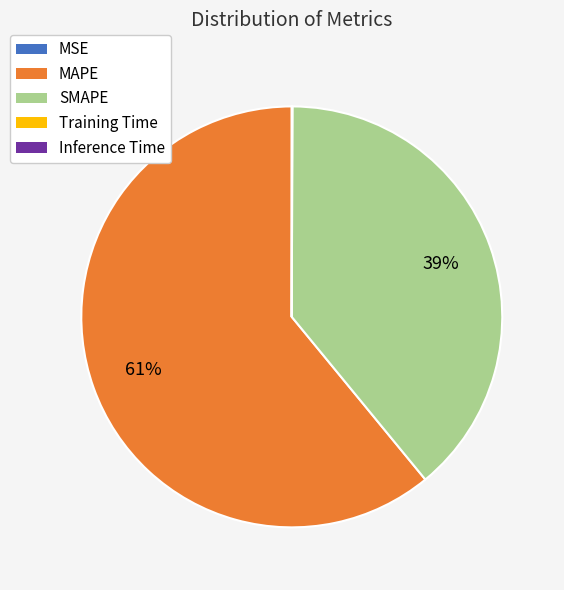

To the nearest percent, what is the difference between the MAPE and SMAPE slice percentages?

22%